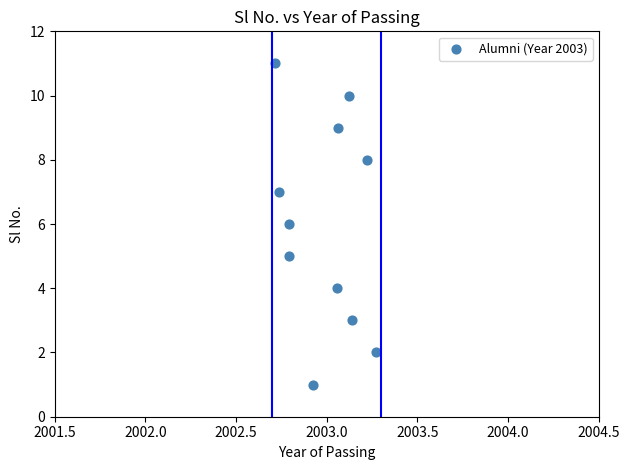

What is the average Y value?

6